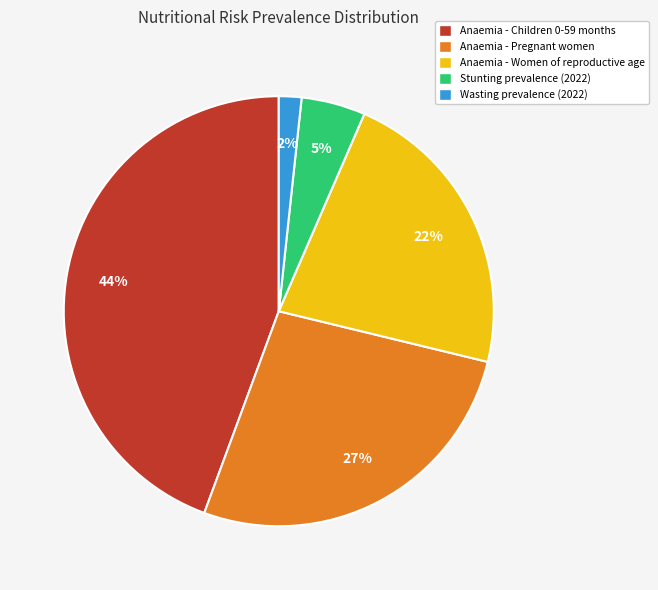

To the nearest percent, what percentage of the pie is Wasting prevalence (2022)?

2%